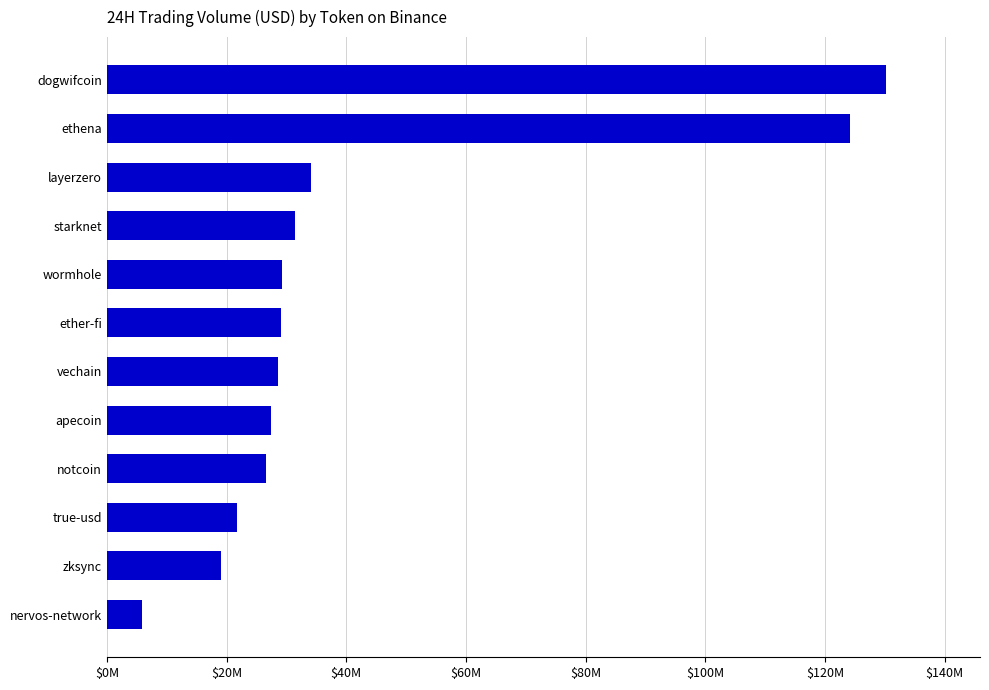

Are the bars grouped side by side (vs. stacked)?

No